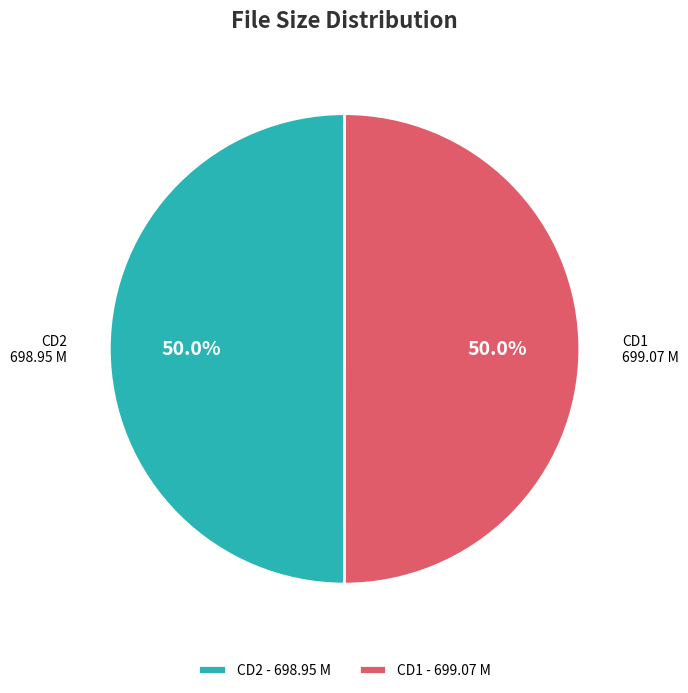

Combined, do CD1 699.07 M and CD2 698.95 M account for over 50%?

Yes